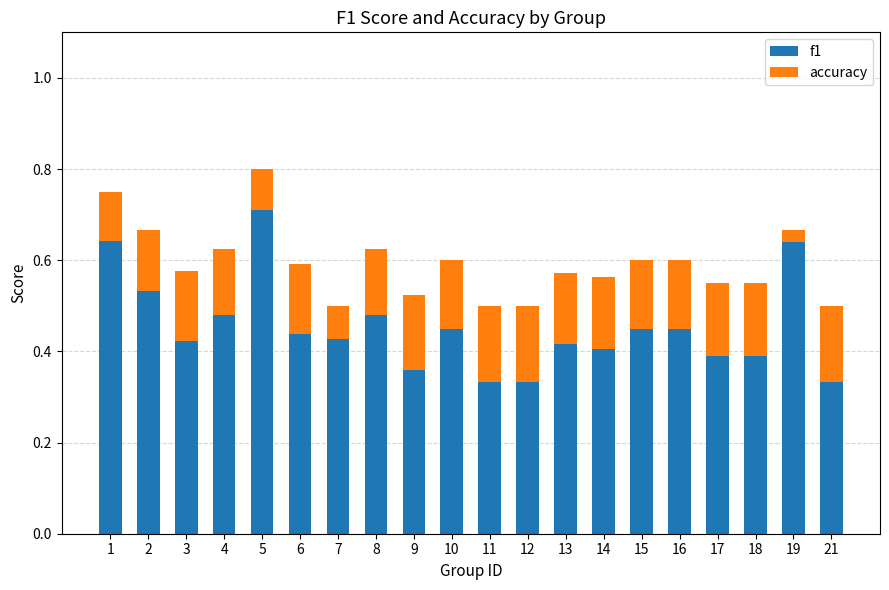

What is the value of the f1 bar at the 13th from the left?

0.4